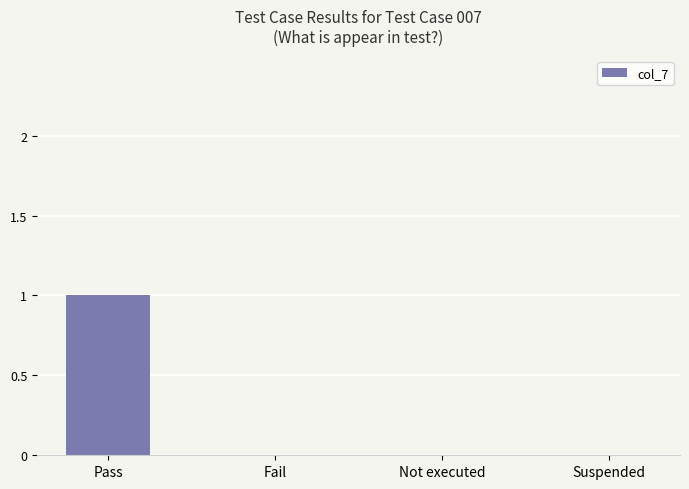

What is the greatest value displayed?

1